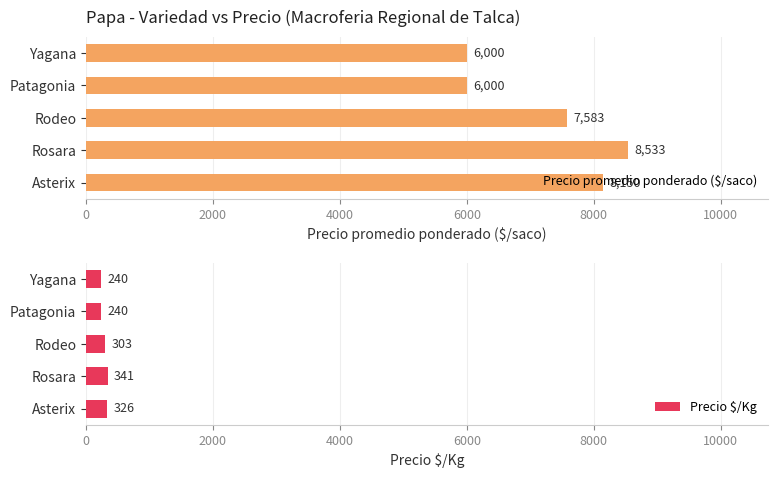

The value of Precio promedio ponderado ($/saco) at Patagonia is 8837. True or false?

False